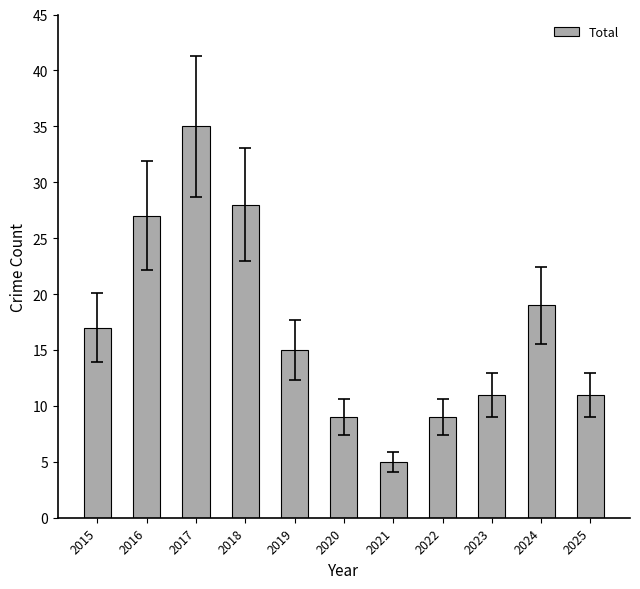

How many distinct data groups are displayed?

1